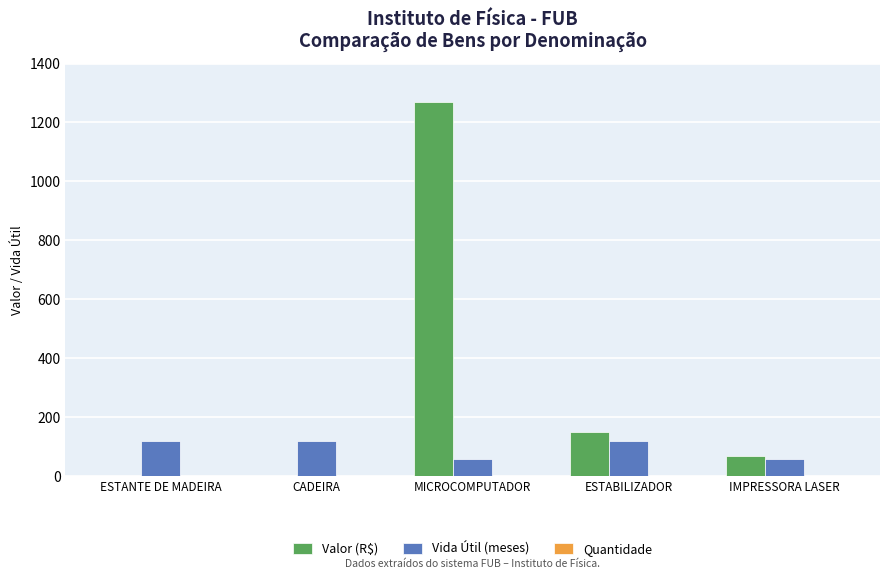

Which series changed the most between ESTANTE DE MADEIRA and MICROCOMPUTADOR?

Valor (R$)